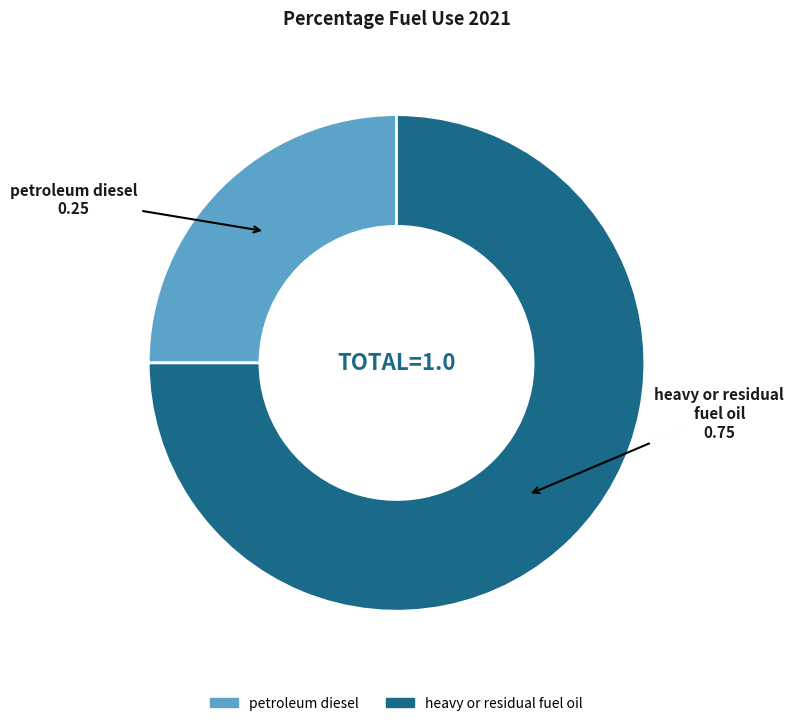

Is it true that petroleum diesel is 25% of the pie?

True